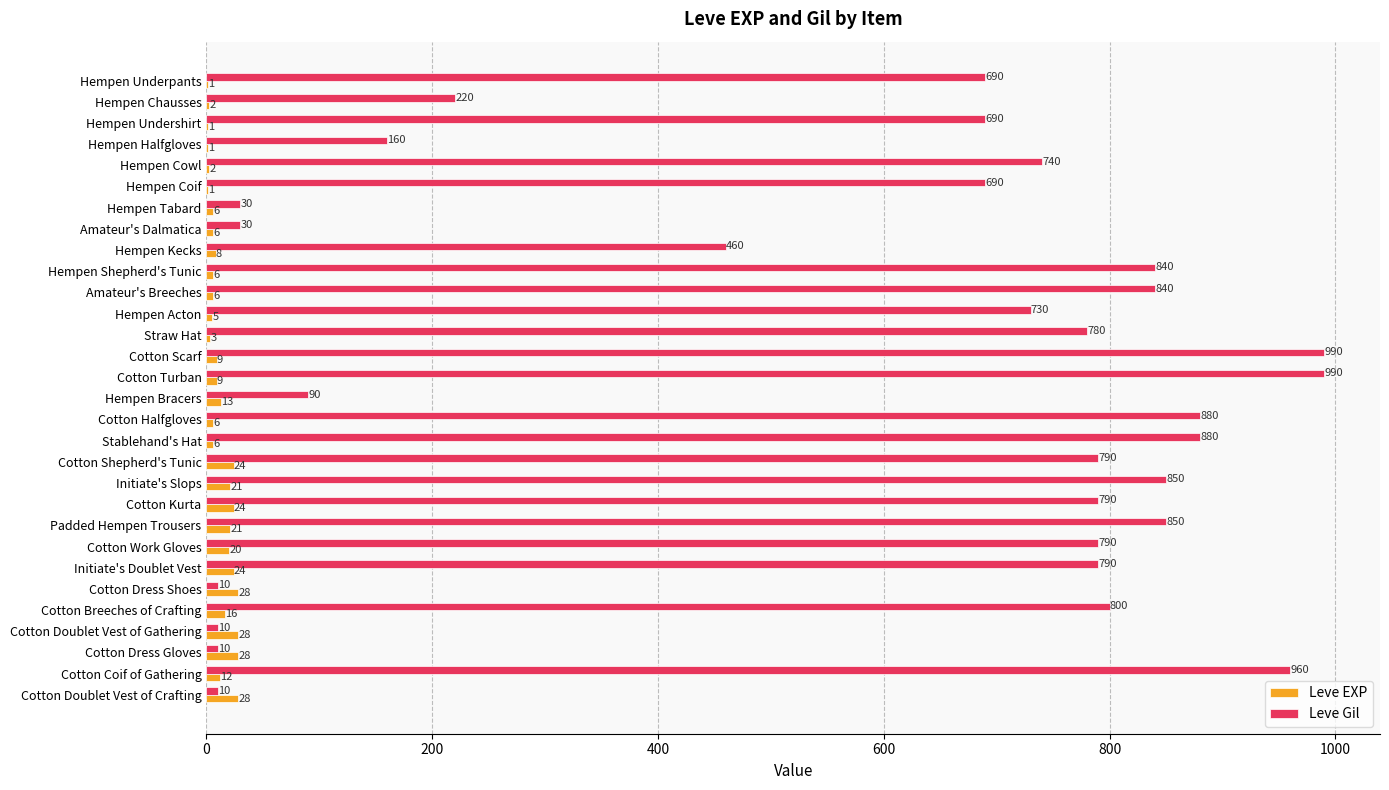

At which label is Leve EXP closest to 14?

Hempen Bracers